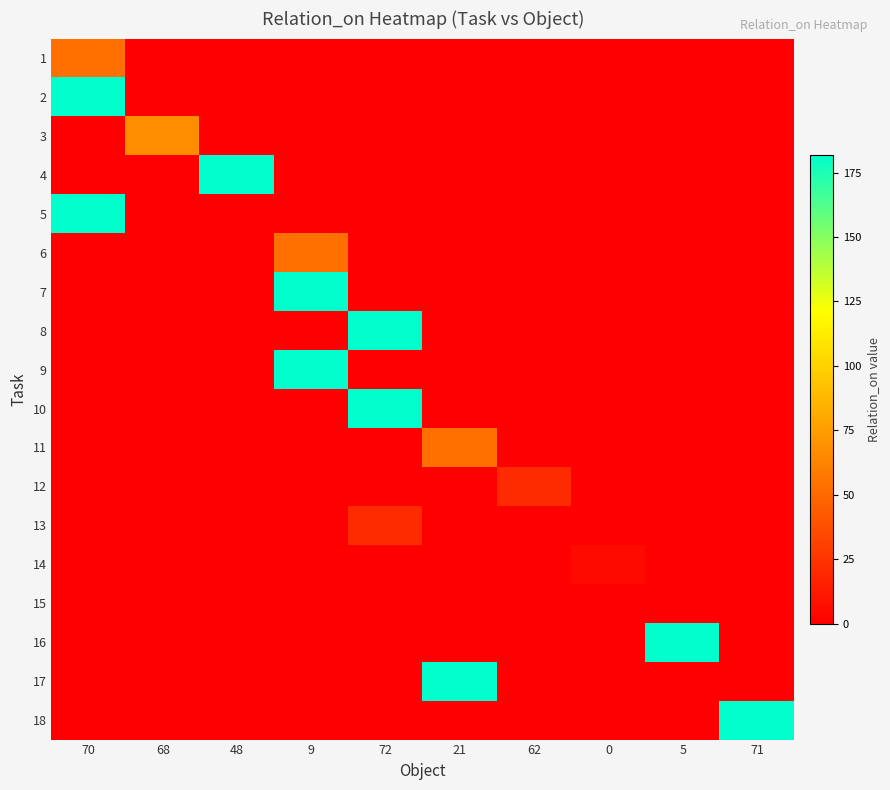

Between 72 and 70, which is larger?

70